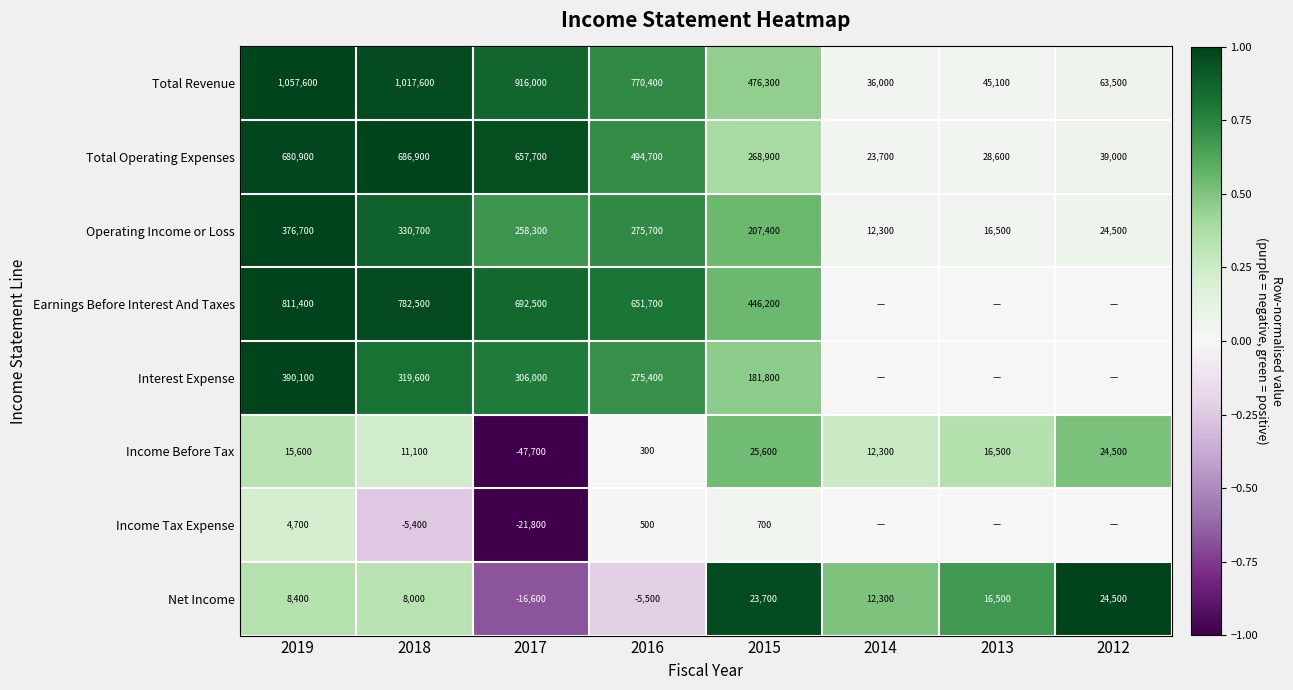

At how many categories does at least one series exceed 0?

8